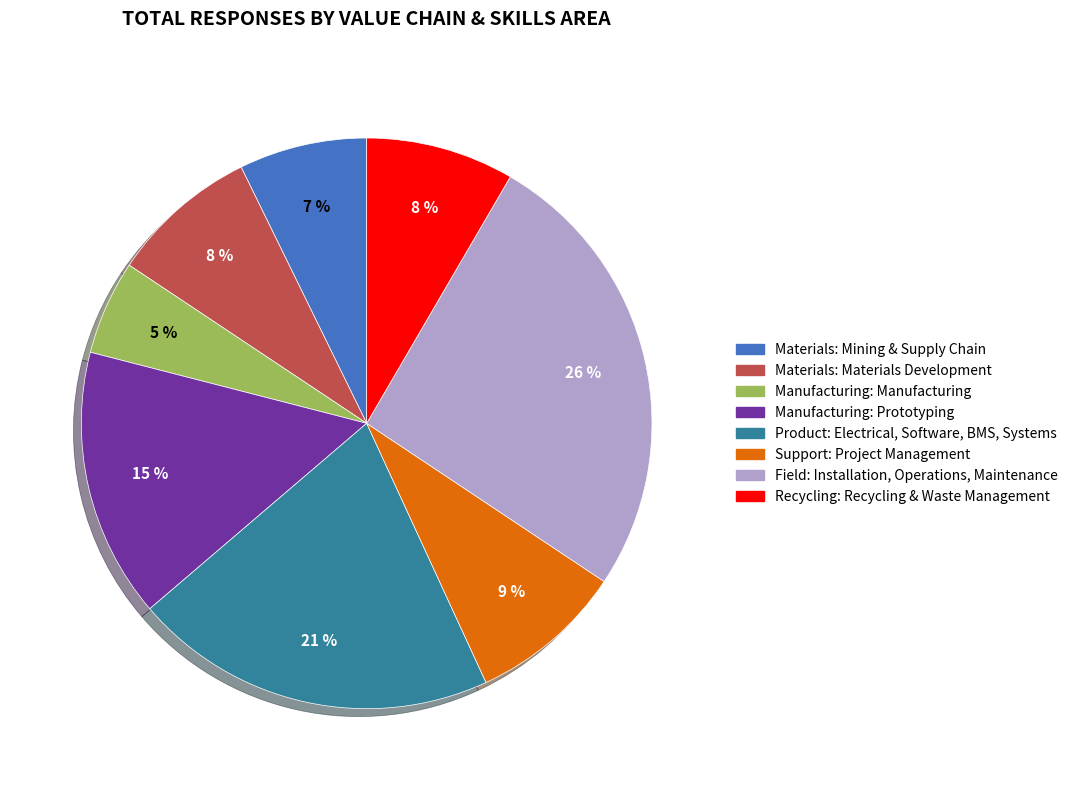

Count the number of slices in the pie.

8